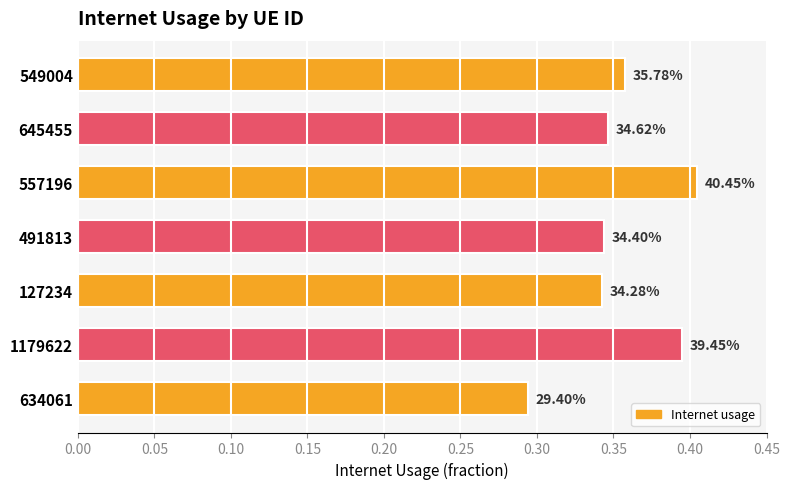

Does the chart contain stacked bars?

No